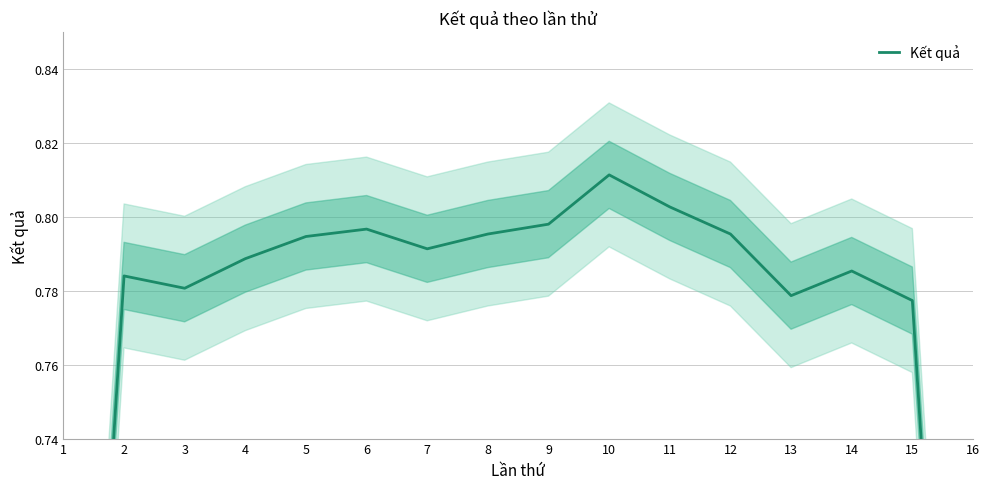

Read the value at 10.

0.8